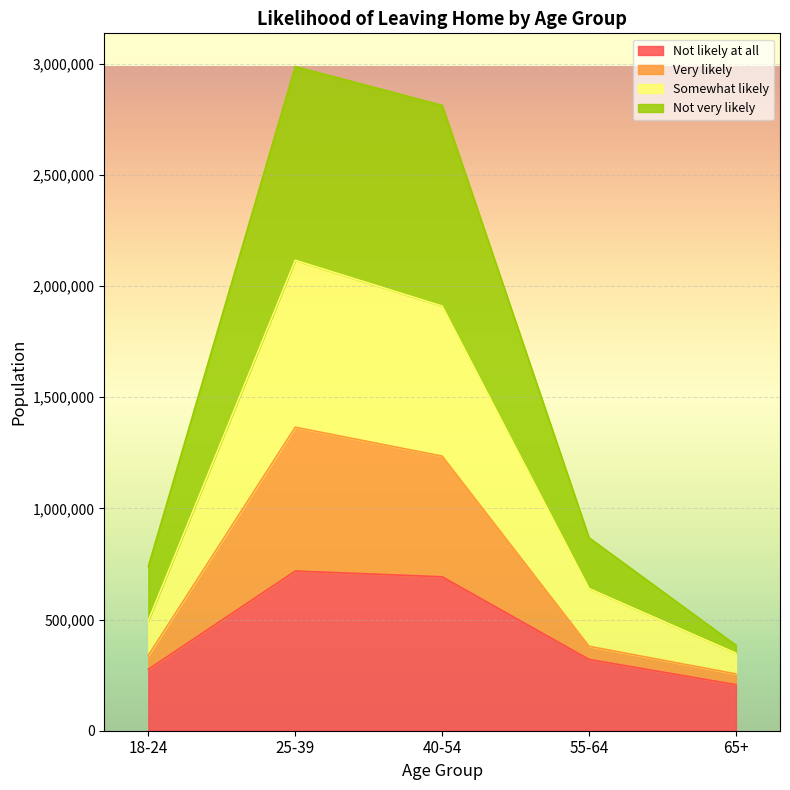

What is the minimum value shown in the chart?

207038